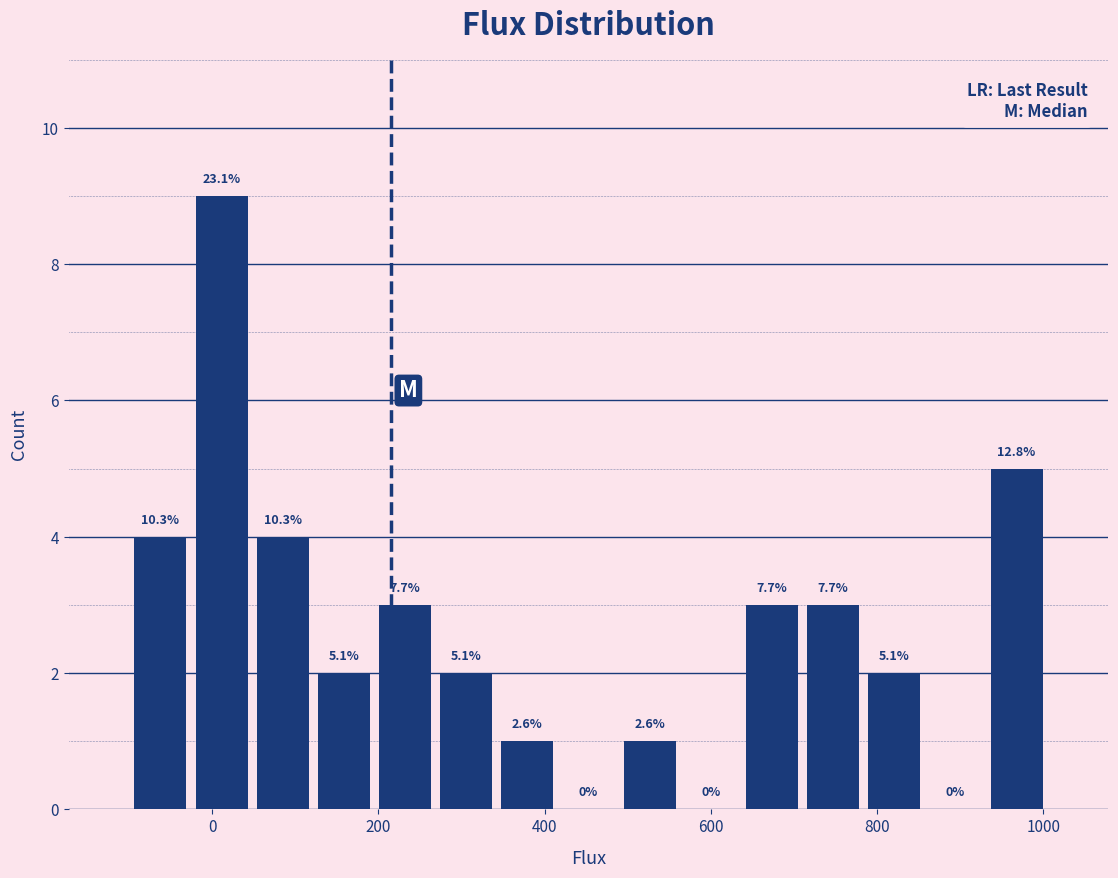

Read against the x-axis, roughly where is the centre of the tallest bar?

20